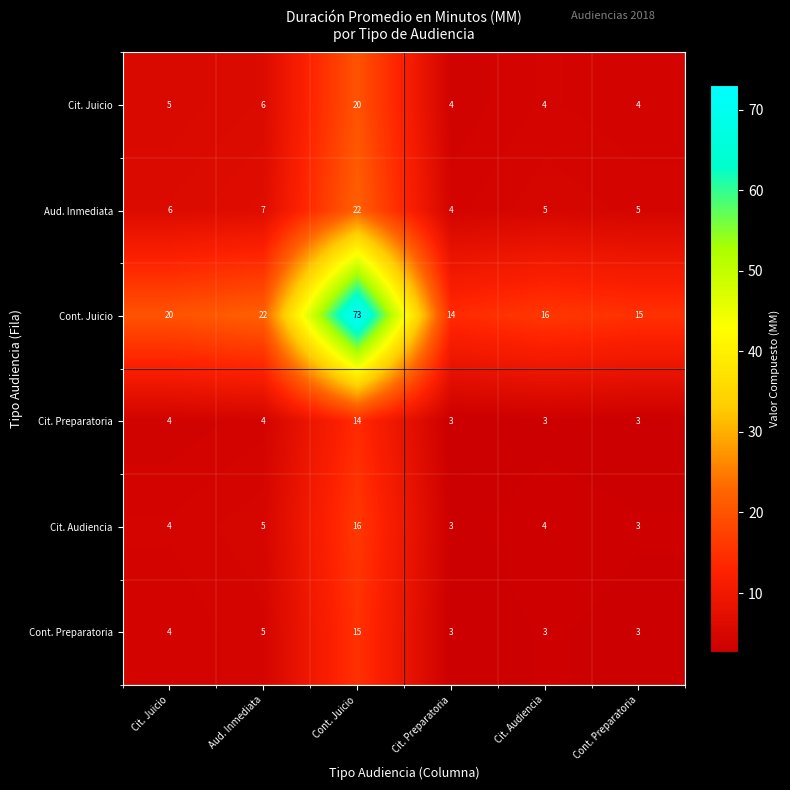

List the series in order of their peak value, lowest first.

Cit. Preparatoria, Cont. Preparatoria, Cit. Audiencia, Cit. Juicio, Aud. Inmediata, Cont. Juicio